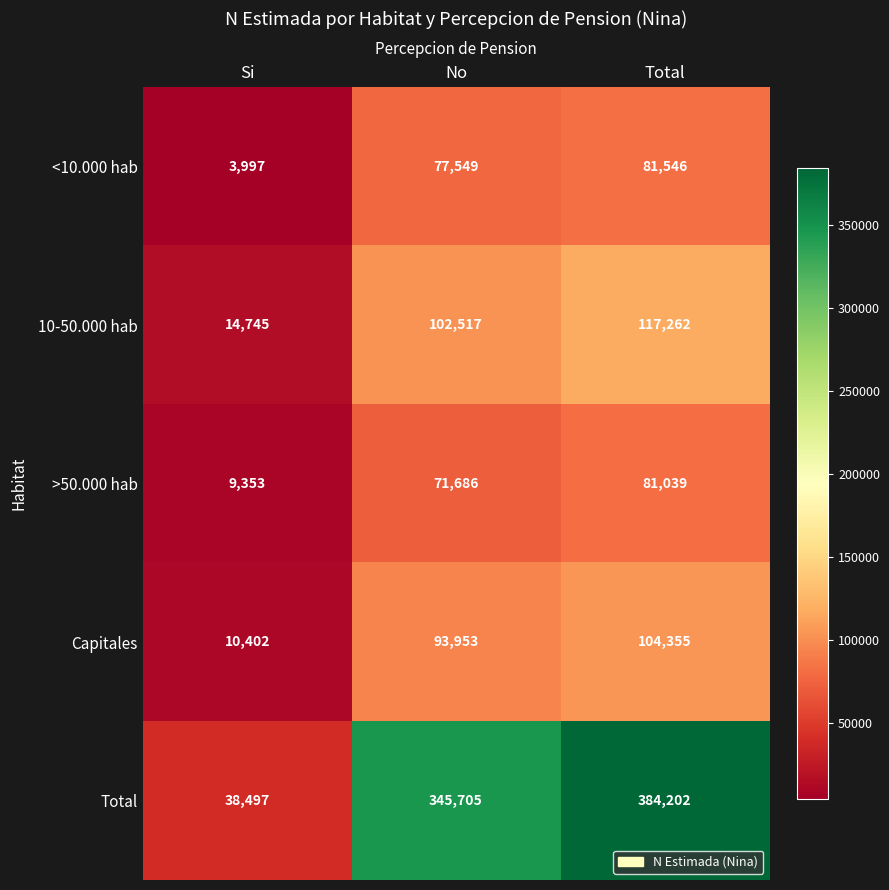

Where is <10.000 hab nearest to the value 42771?

No